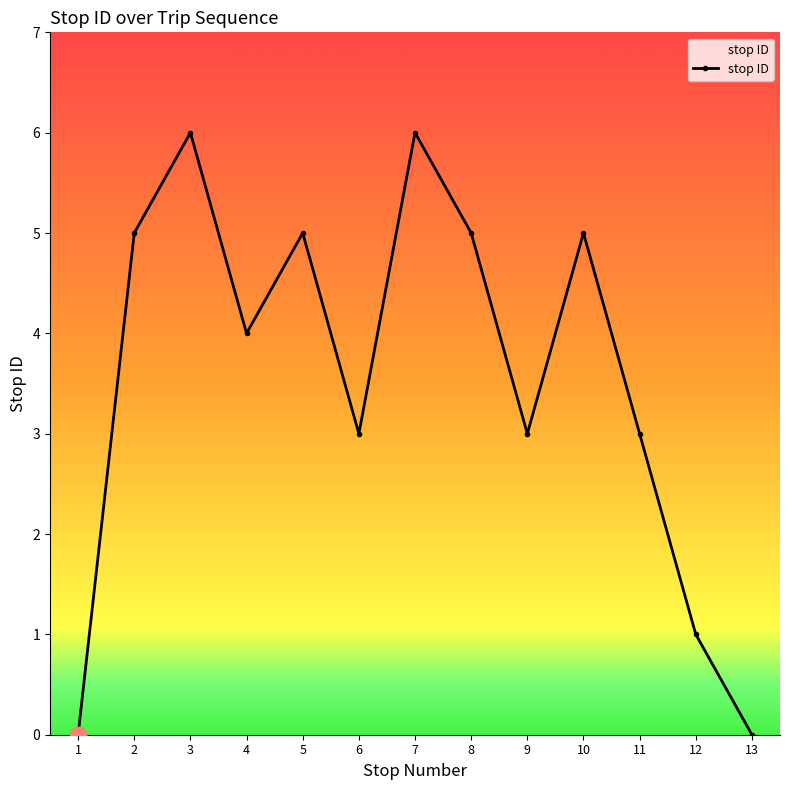

Which has a higher value, 11 or 12?

11